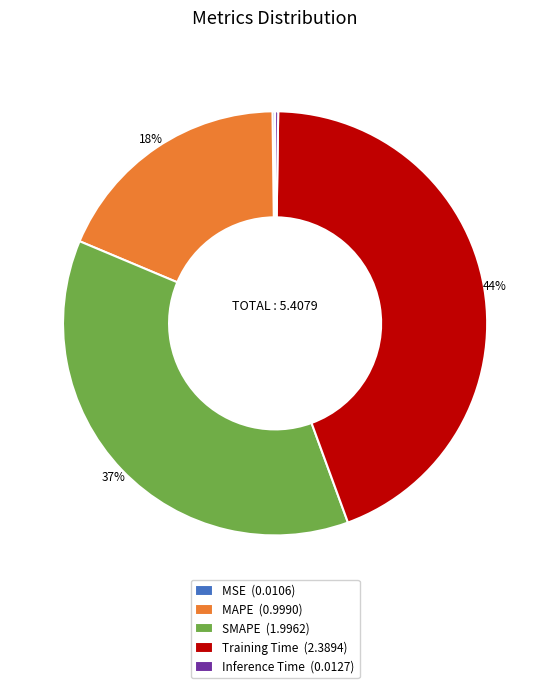

True or false: SMAPE accounts for 46% of the total.

False